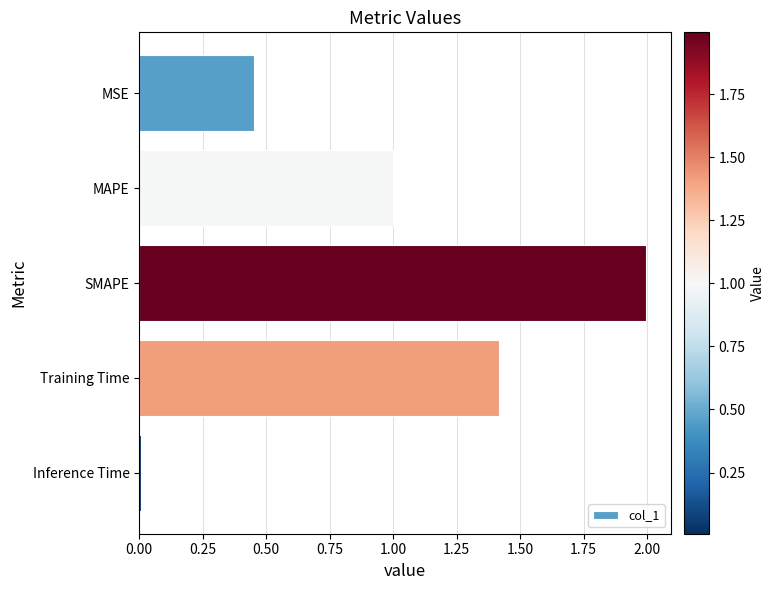

Rank the categories by value from highest to lowest.

SMAPE, Training Time, MAPE, MSE, Inference Time